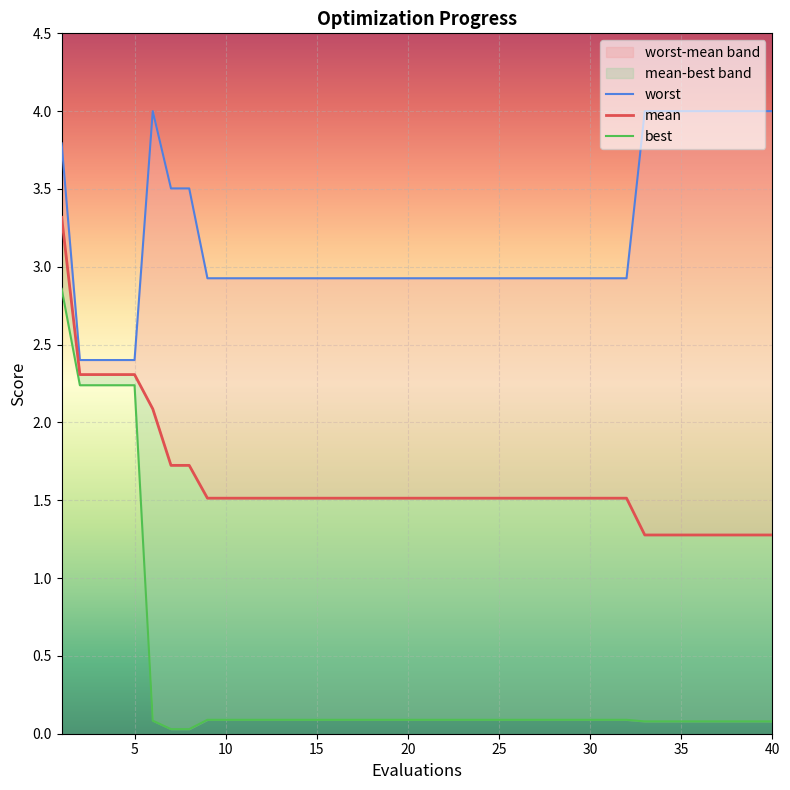

True or false: mean and best intersect in this chart.

False